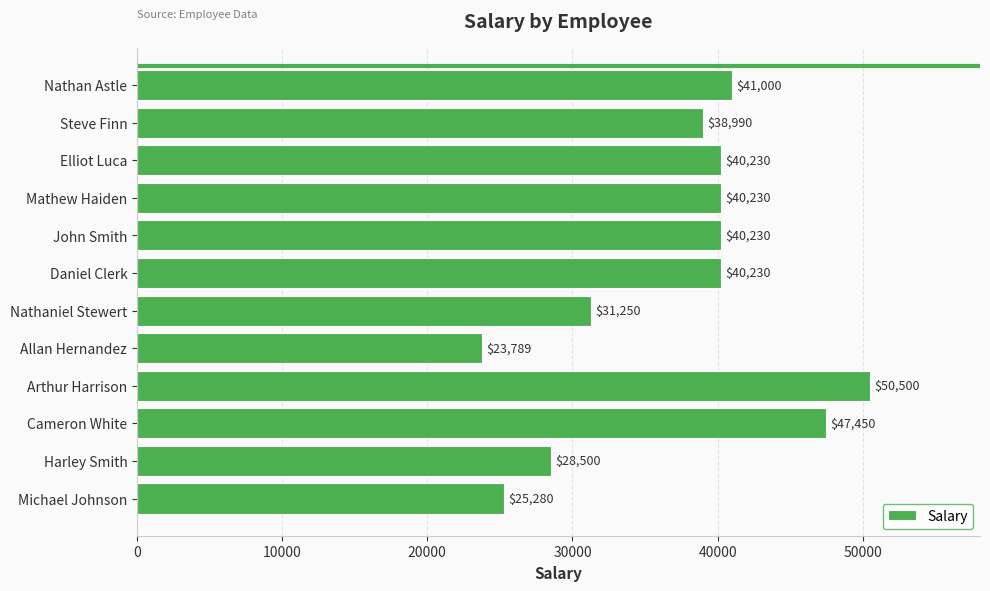

What is the difference between the second highest and second lowest values?

22170